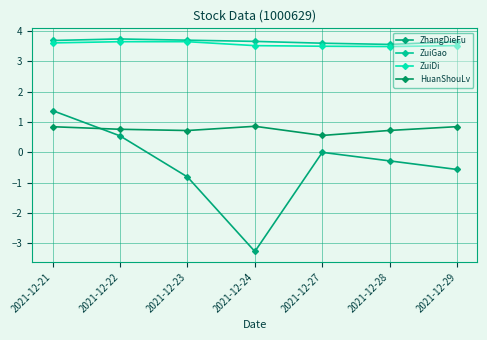

What is the minimum value shown in the chart?

-3.3